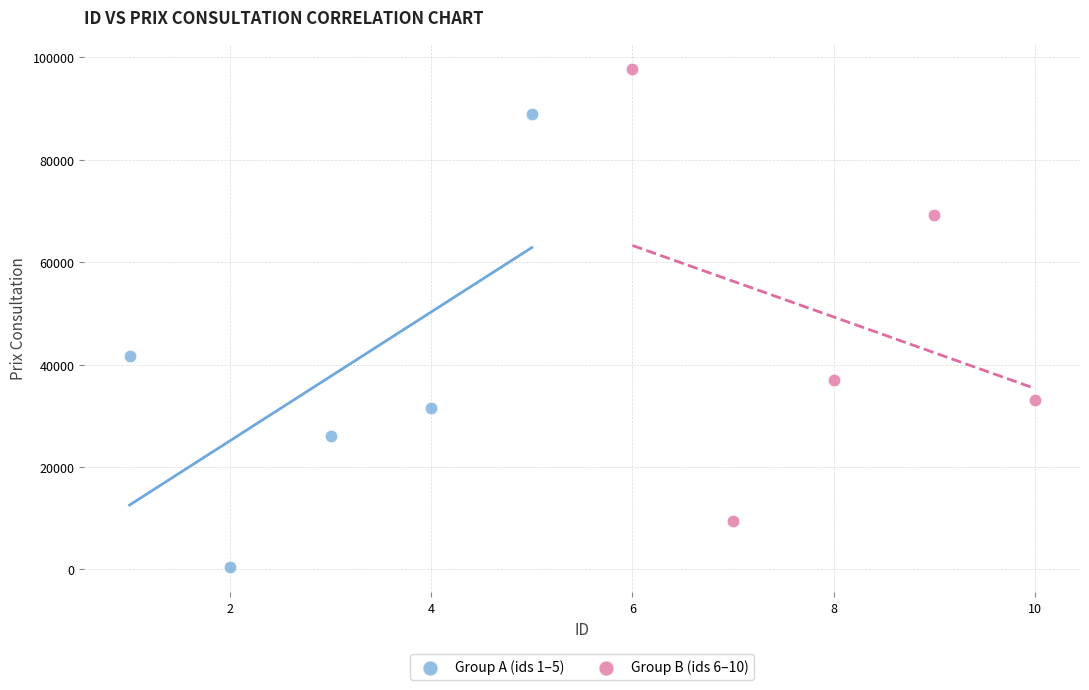

Which series contains the lowest Y value?

Group A (ids 1–5)